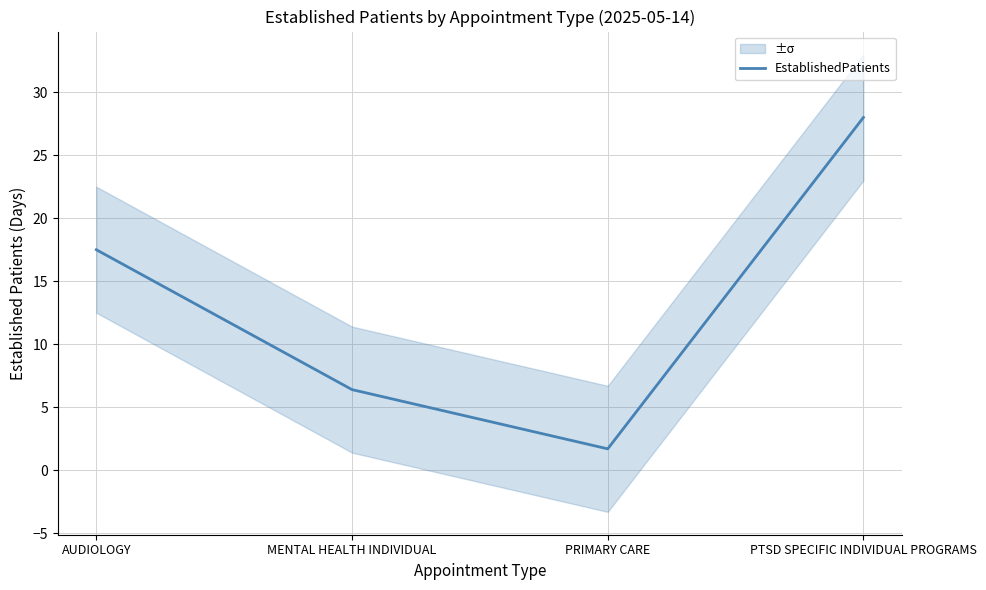

How many points are lower than both their immediate neighbors (excluding endpoints)?

1